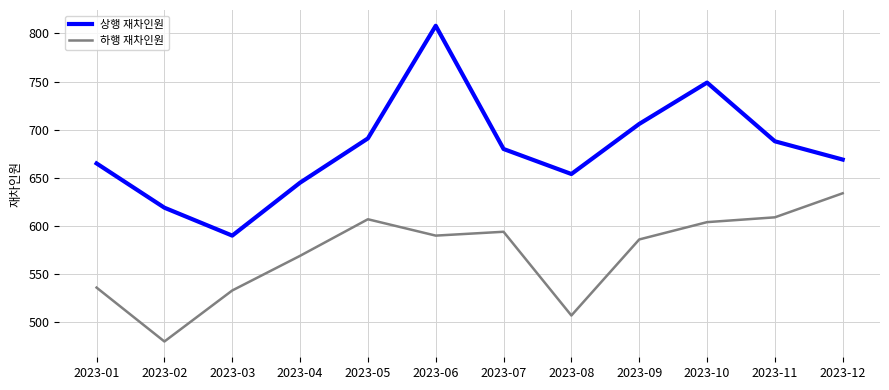

At which label is 하행 재차인원 closest to 557?

2023-04